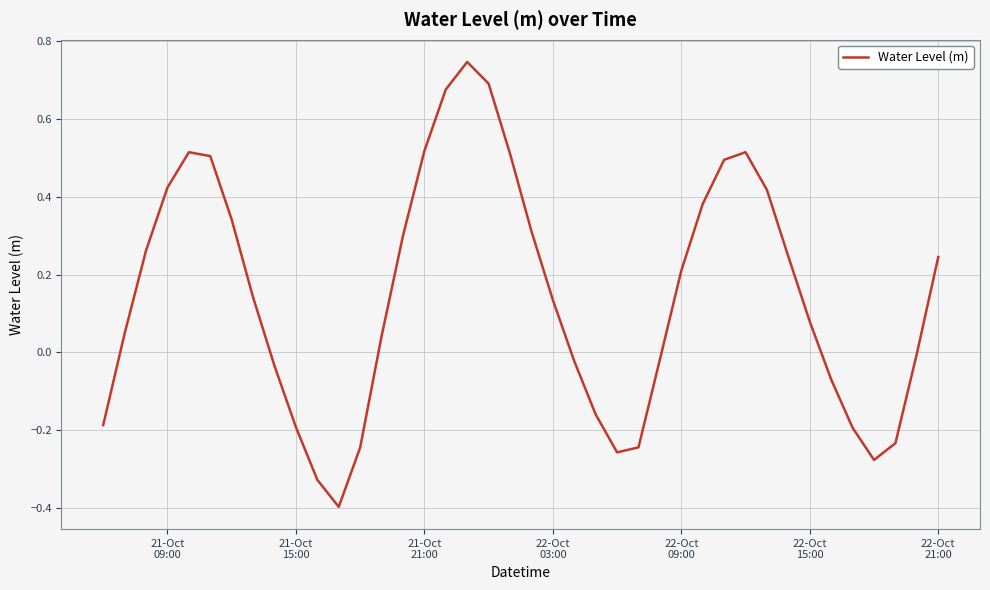

What is the difference between the maximum and minimum values?

1.1